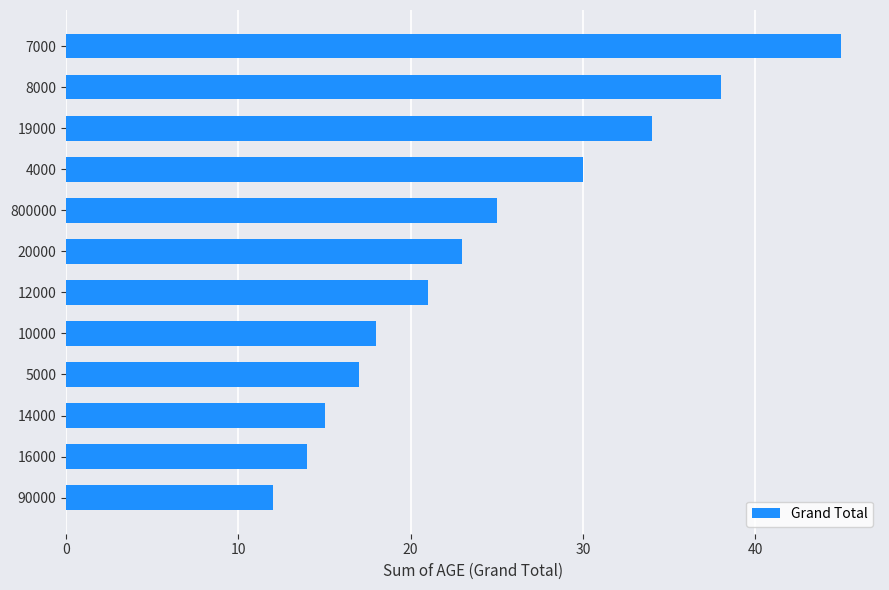

What is the sum of all values?

292